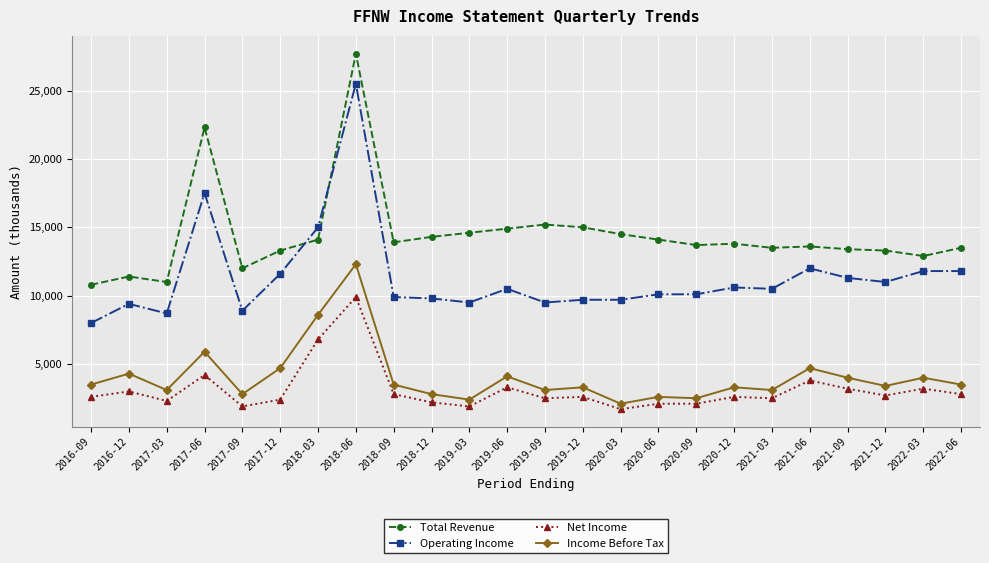

What is the highest value of the Total Revenue series?

27700